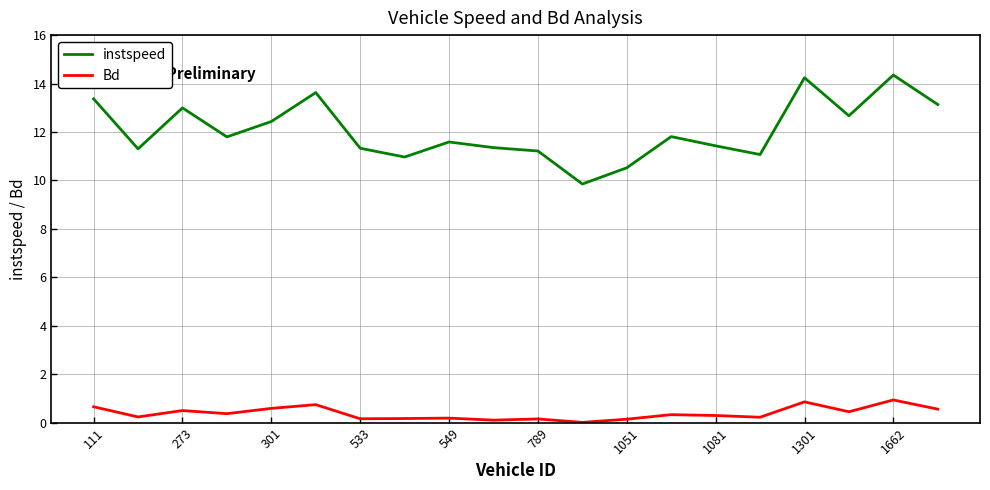

True or false: Bd has more than 2 points higher than both neighbors.

True